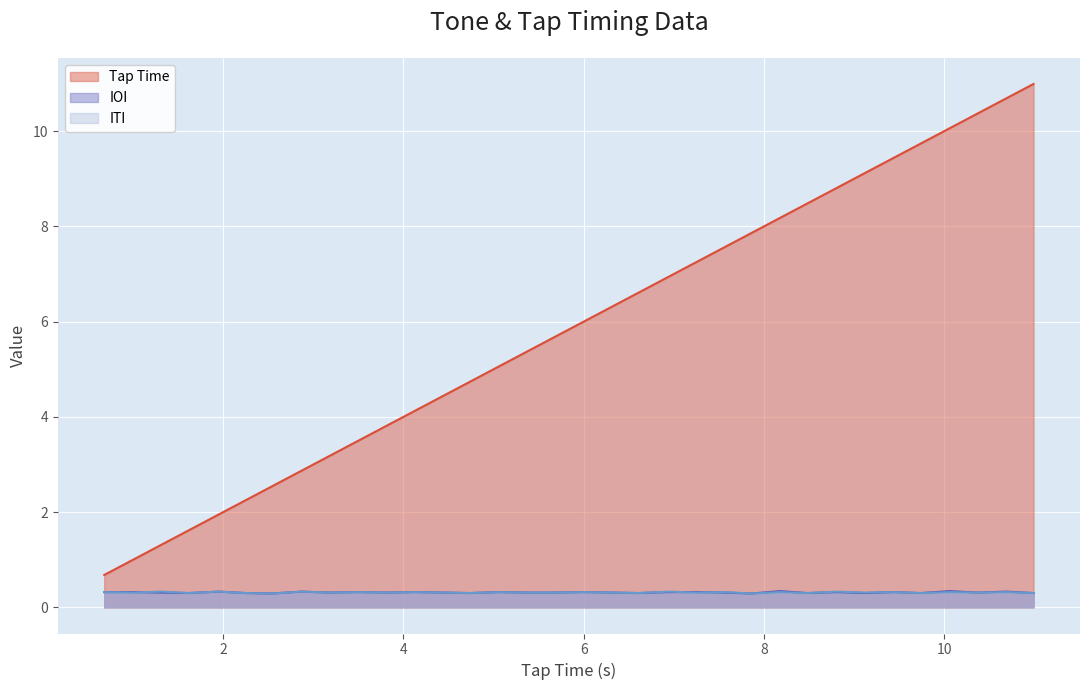

True or false: Tap Time and ITI cross at least once.

False